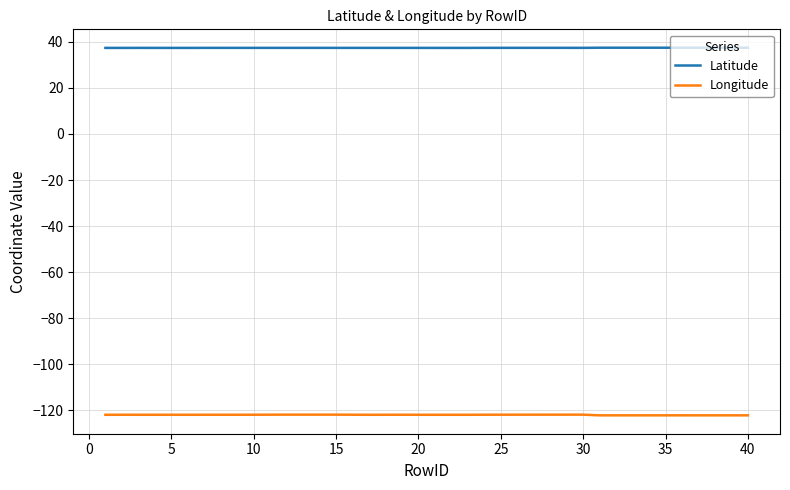

True or false: Longitude and Latitude cross at least once.

False